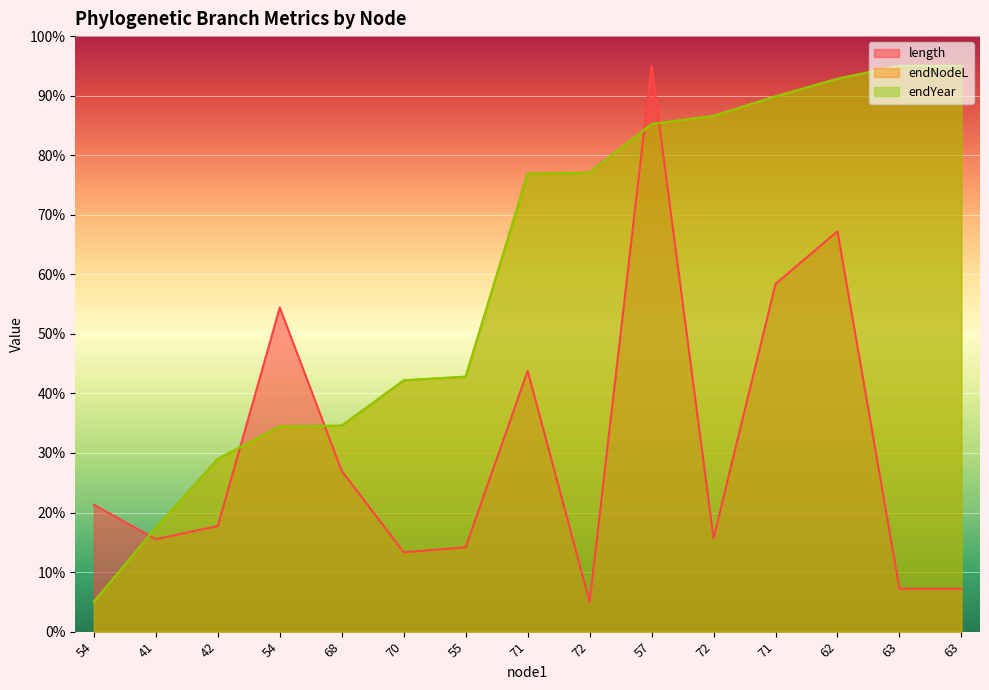

What value does the endYear series have at 71?

89.9